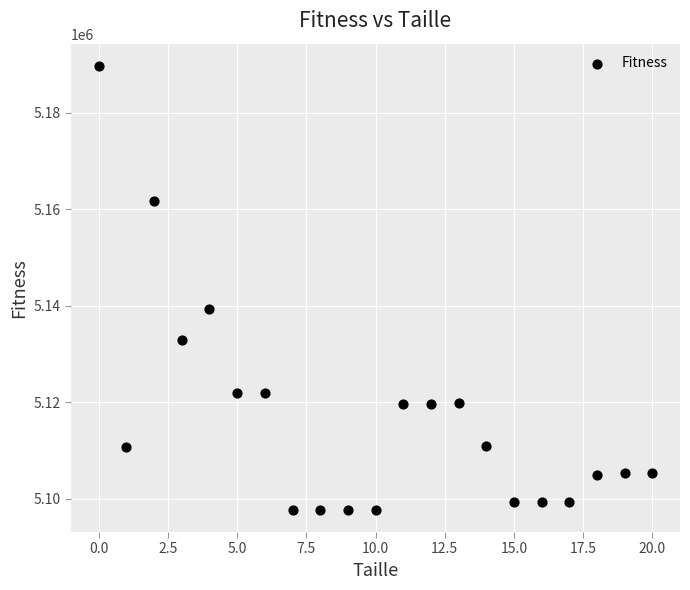

What is the range of Y values (max minus min)?

91998